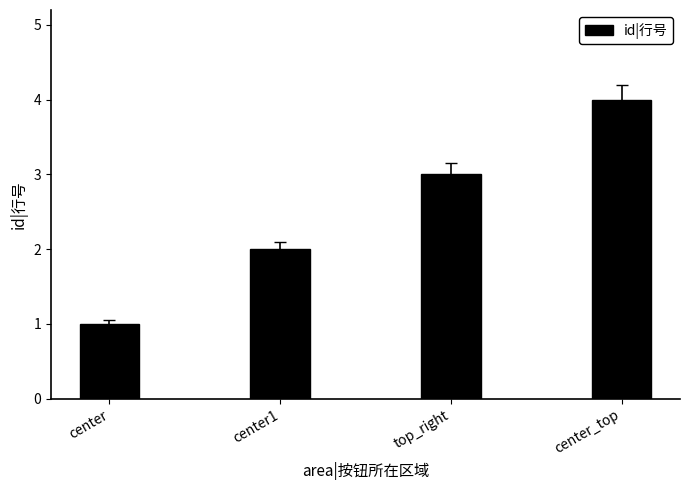

What is the minimum value shown in the chart?

1